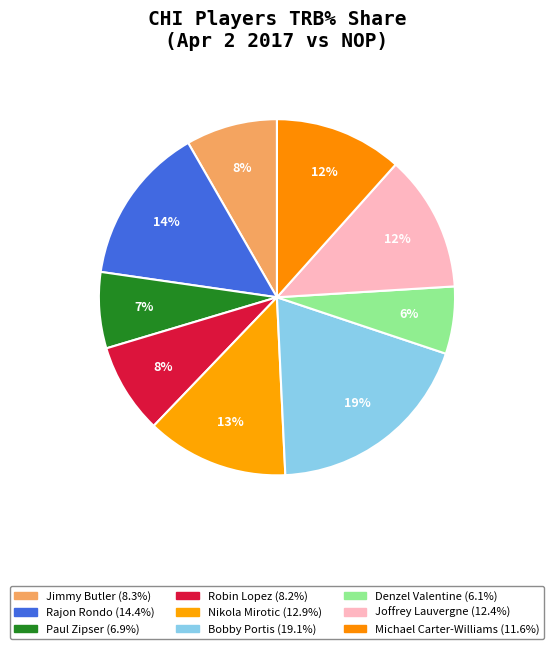

Is there a majority slice in this chart?

No